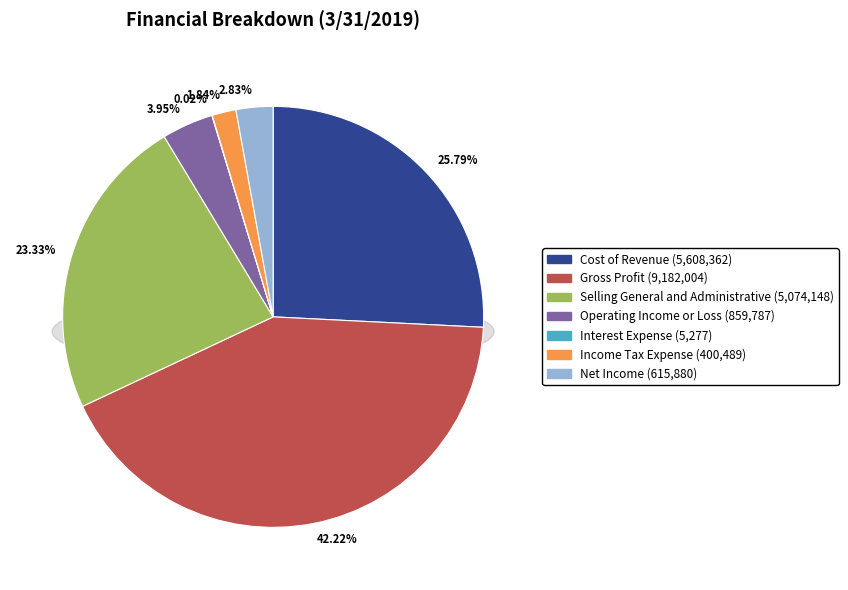

Which category has the biggest portion of the pie?

Gross Profit